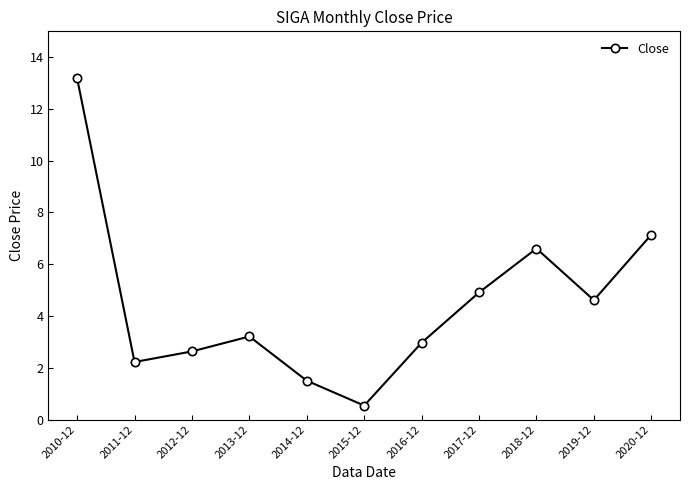

Reading left to right, list all the values displayed in this chart.

13.2	2.2	2.6	3.2	1.5	0.5	3.0	4.9	6.6	4.6	7.1